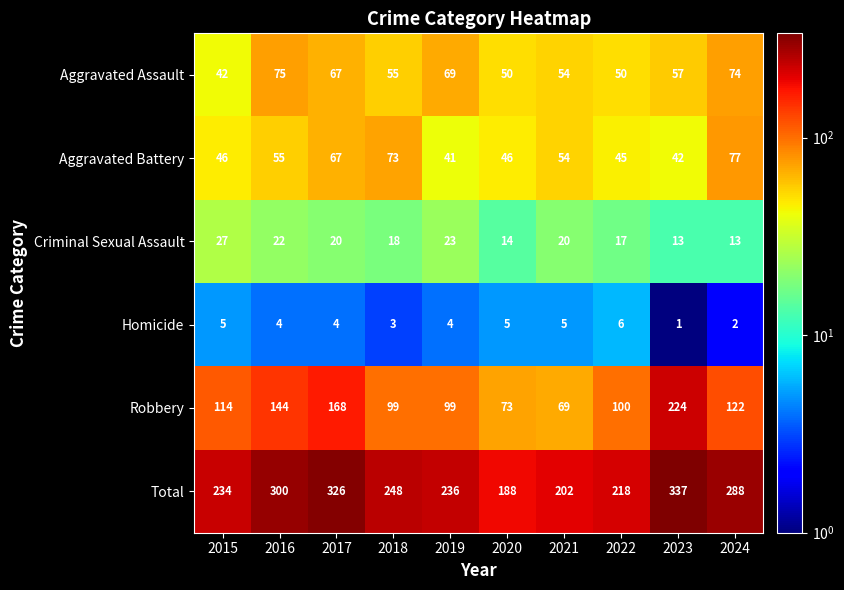

How many distinct data groups are displayed?

6